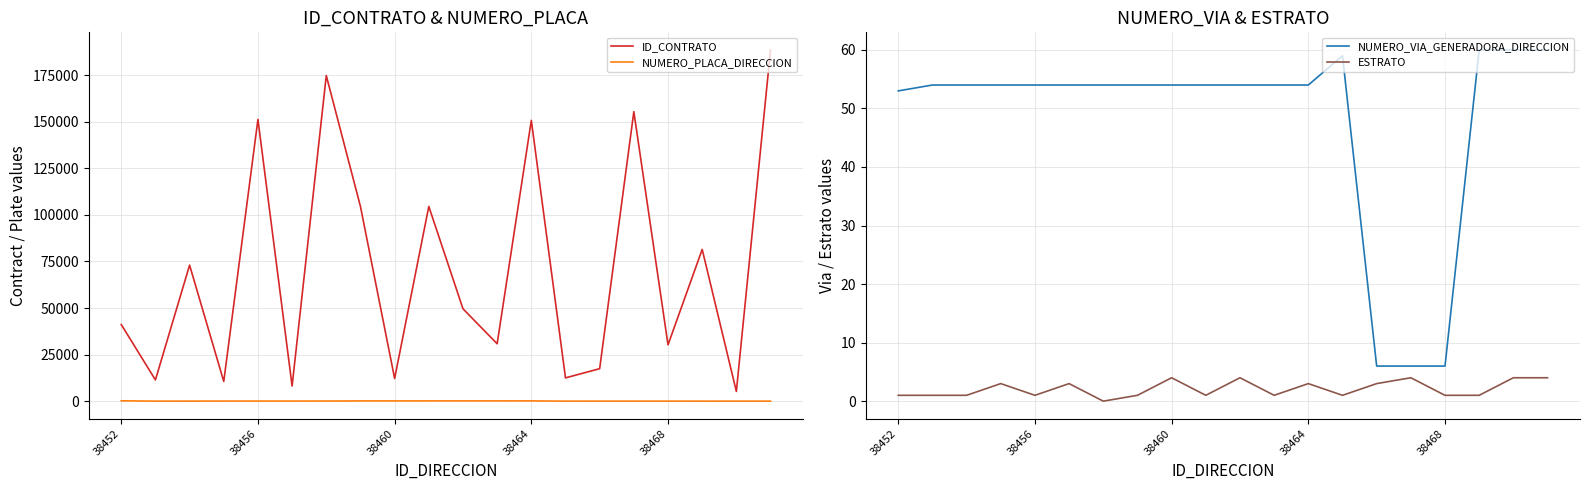

Which series has the largest range (max minus min)?

ID_CONTRATO